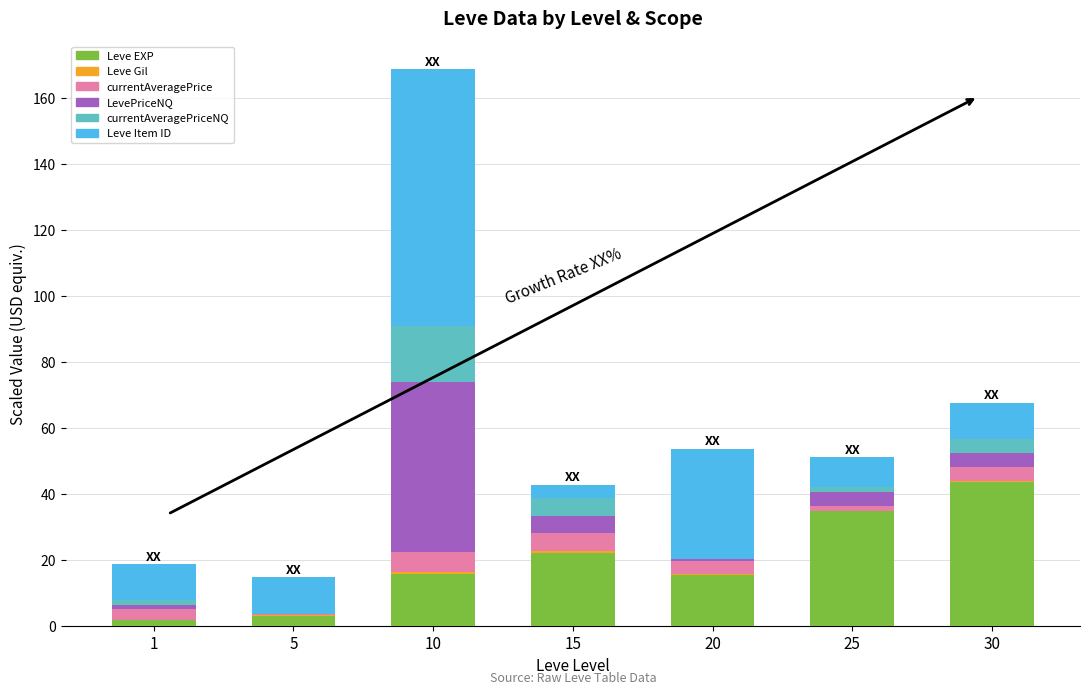

Is it true that Leve EXP equals 34.6 at 25?

True